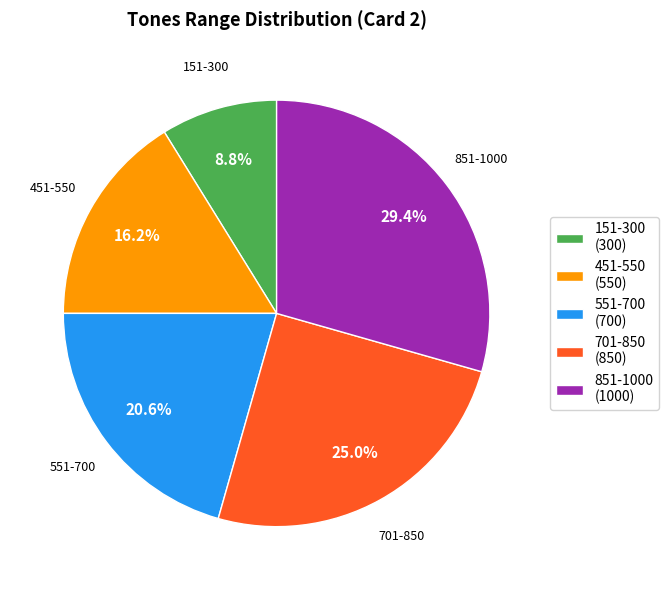

Which category has the biggest portion of the pie?

851-1000